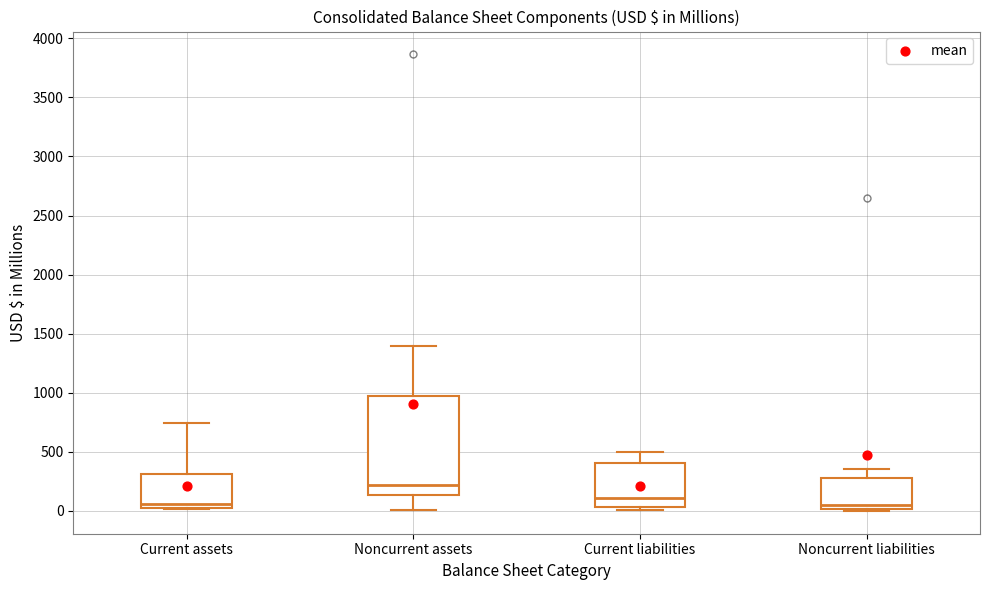

Reading left to right, transcribe this box plot: for each box, give where its median line is, the range the box spans, and where its two whiskers end, as read against the y-axis. The values are not printed on the chart, so give them approximately, as read against the axis.

Current assets: median 50, box 0 to 300, whiskers 0 to 750
Noncurrent assets: median 200, box 150 to 950, whiskers 0 to 1400
Current liabilities: median 100, box 50 to 400, whiskers 0 to 500
Noncurrent liabilities: median 50, box 0 to 300, whiskers 0 (just below the box's lower edge) to 350